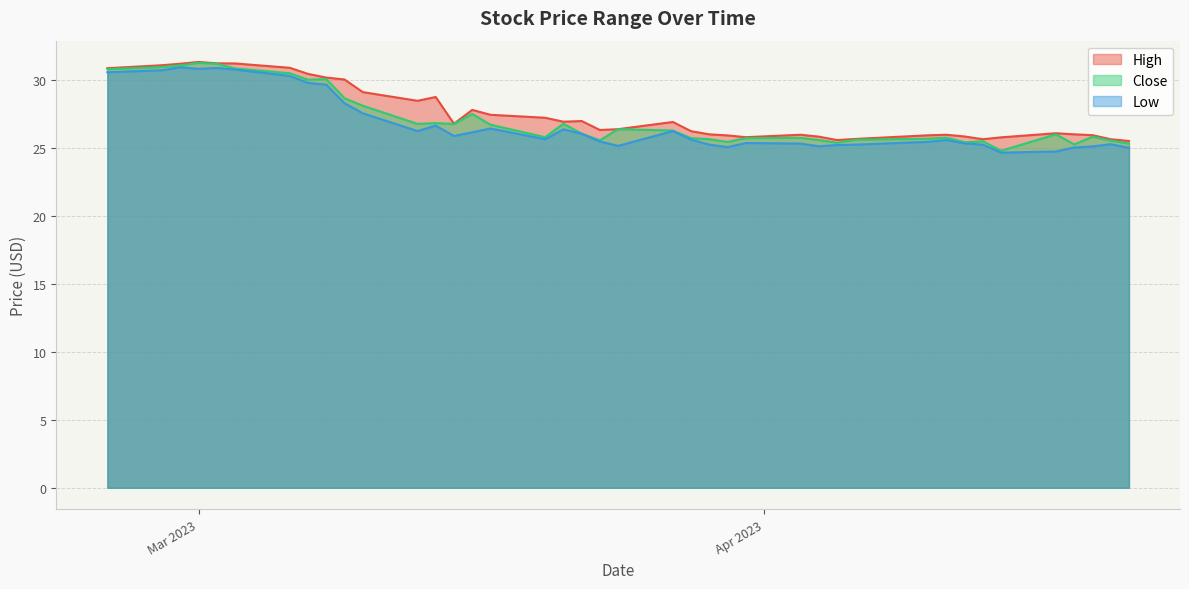

The value of Close at 2023-03-16 is 27.5. True or false?

True